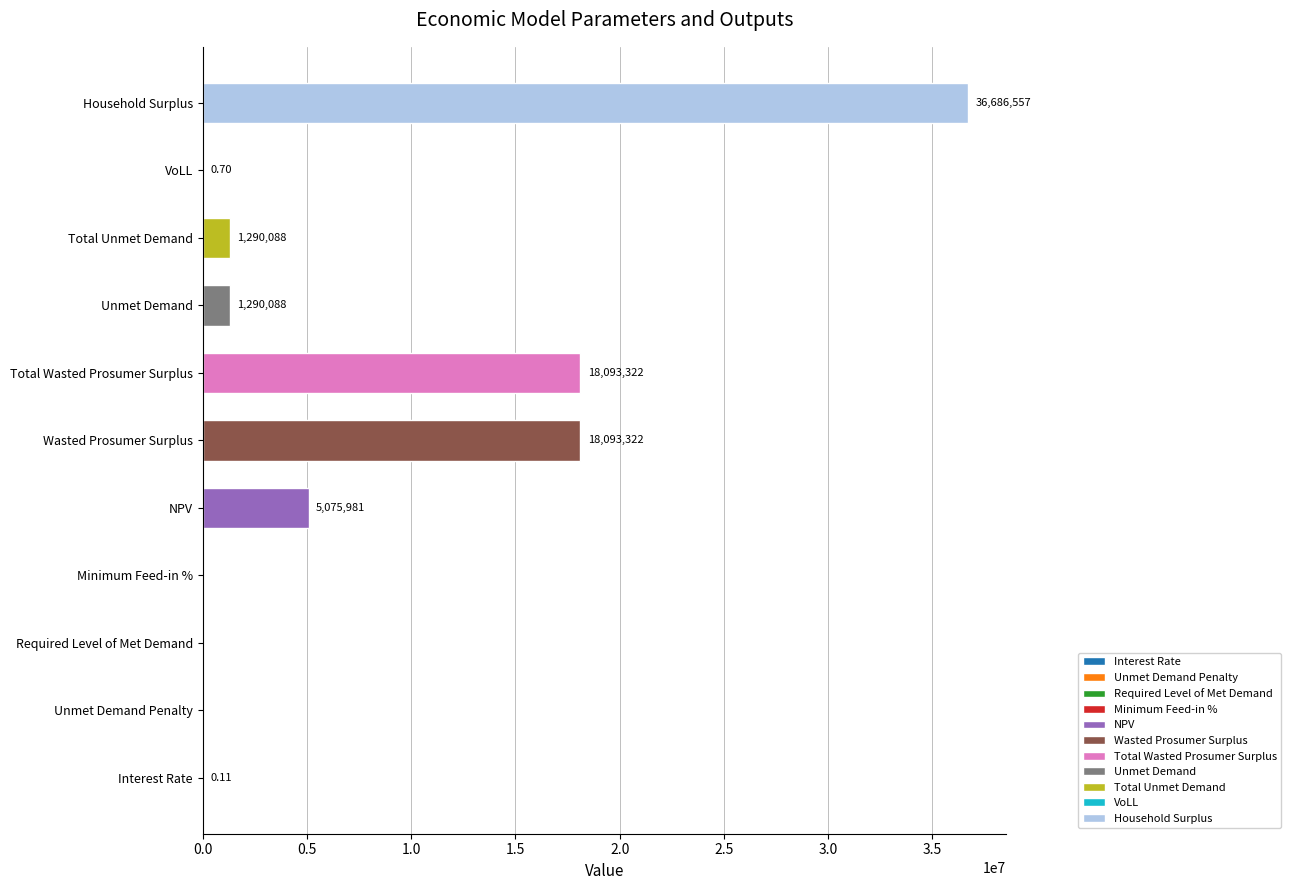

What is the change in value from Unmet Demand Penalty to Total Unmet Demand?

+1290088.0